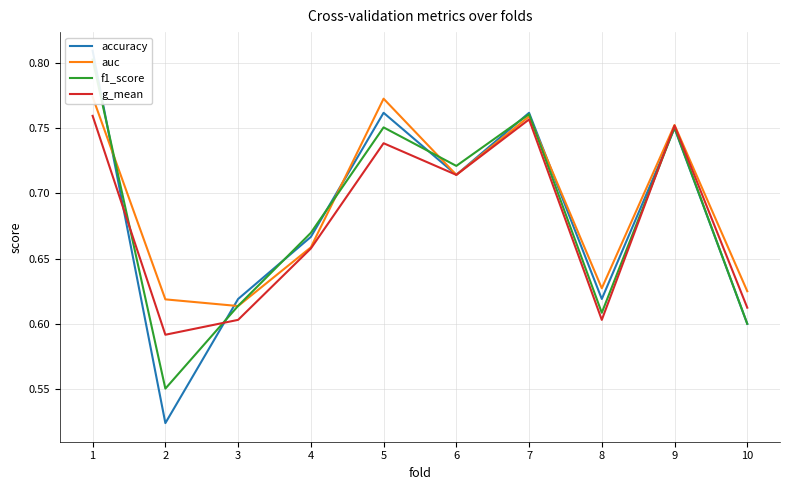

Is this an area chart (filled region under the line)?

No